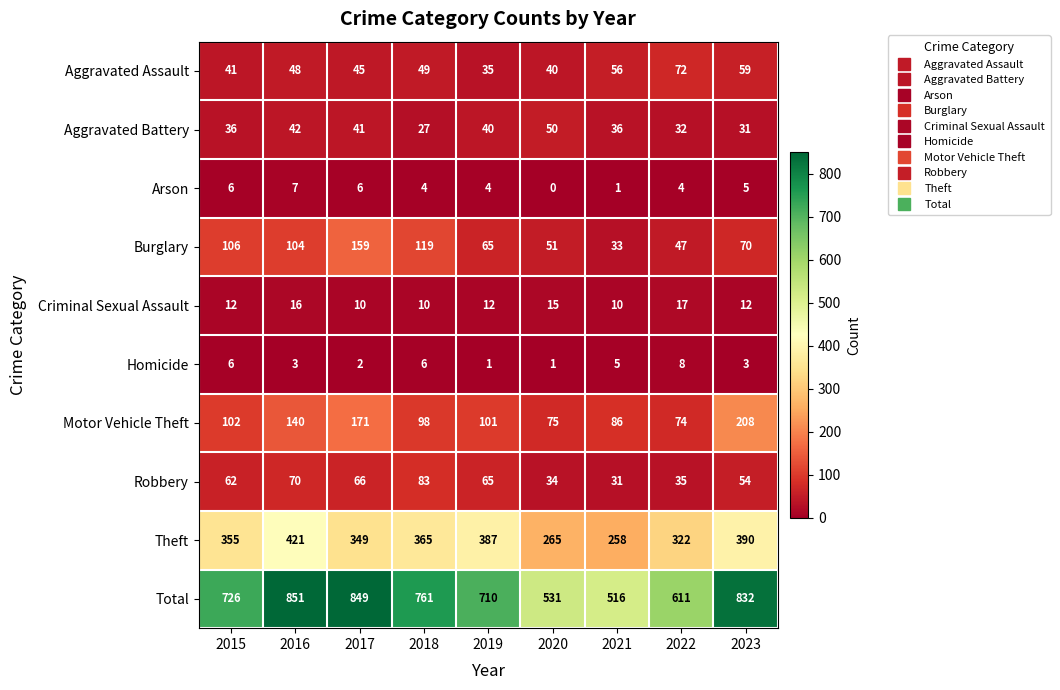

What is the sum of the Theft values at 2023 and 2018?

755